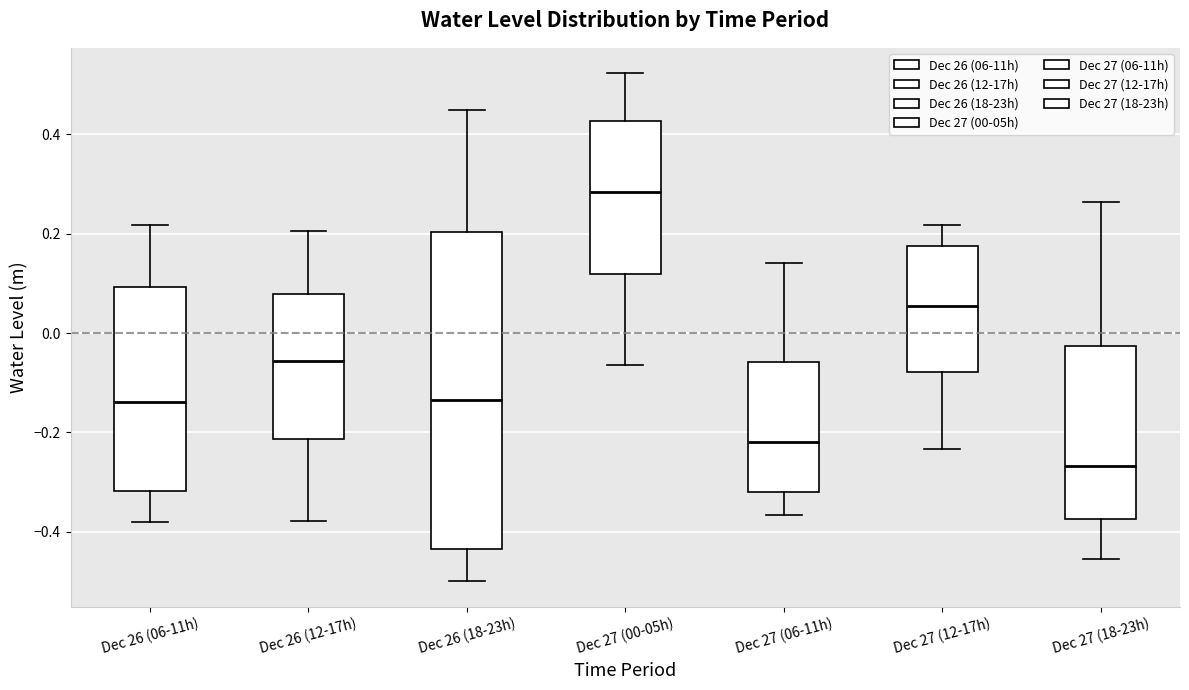

Comparing the boxes themselves (not the whiskers), which one is the tallest?

Dec 26 (18-23h)